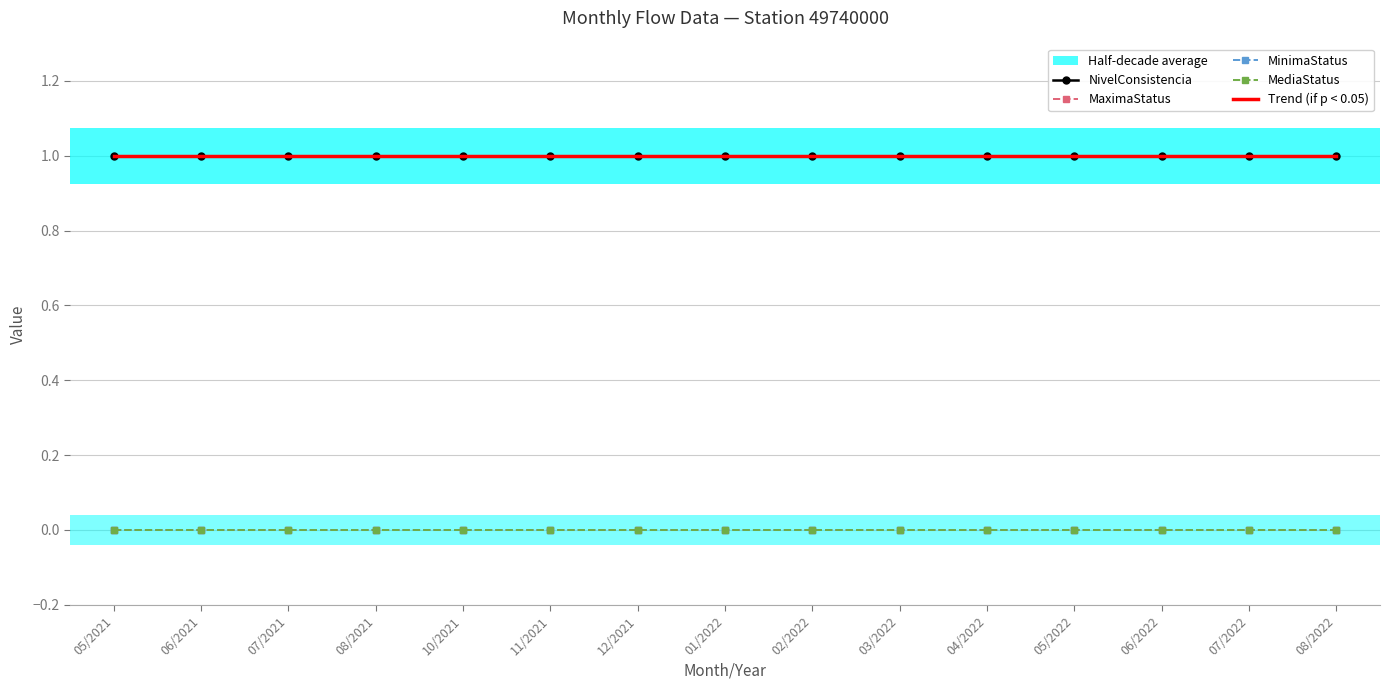

The MediaStatus series shows 0.0 at 12/2021. True or false?

True